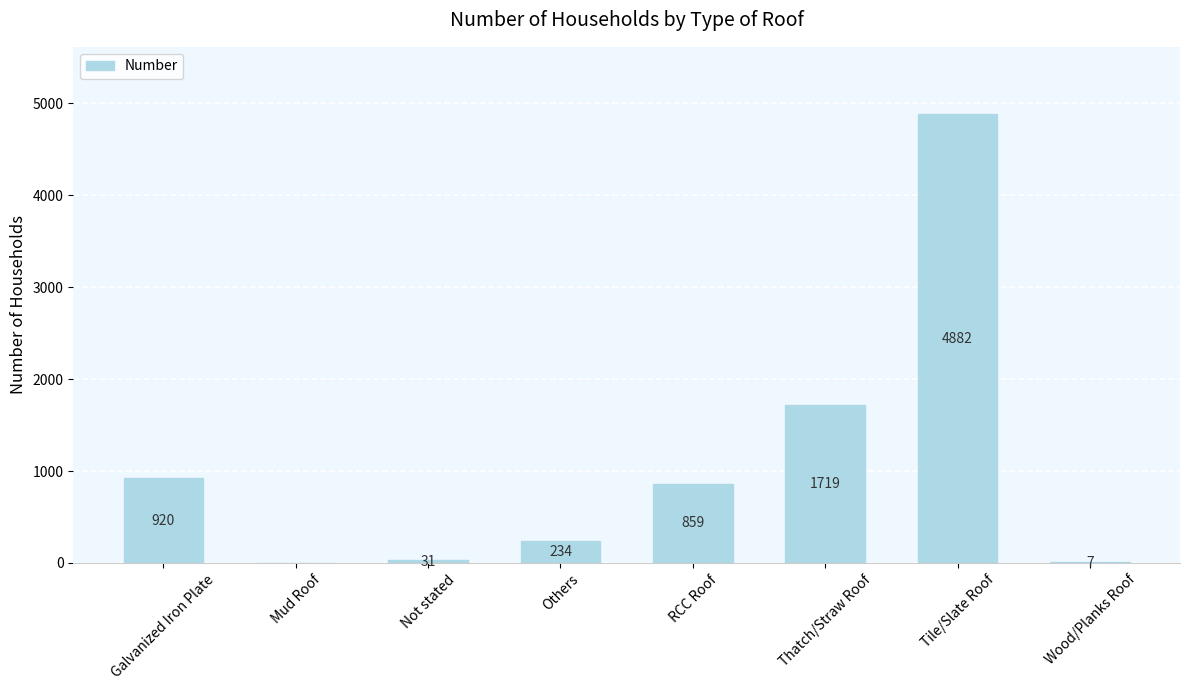

Reading left to right, list all the values displayed in this chart.

920	0	31	234	859	1719	4882	7